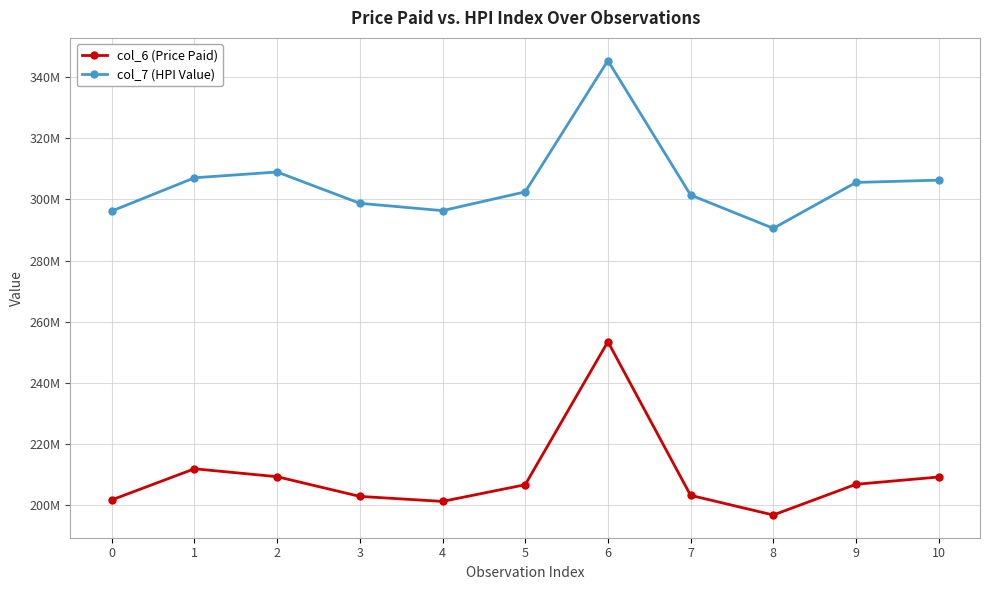

The value of col_6 (Price Paid) at 5 is 206749083. True or false?

True